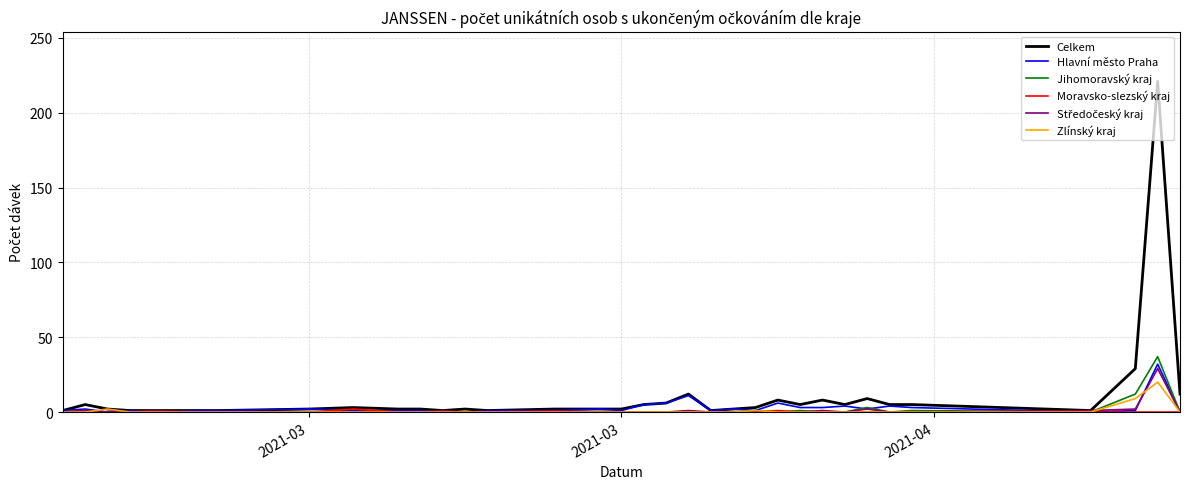

Which series has the widest spread of values?

Celkem